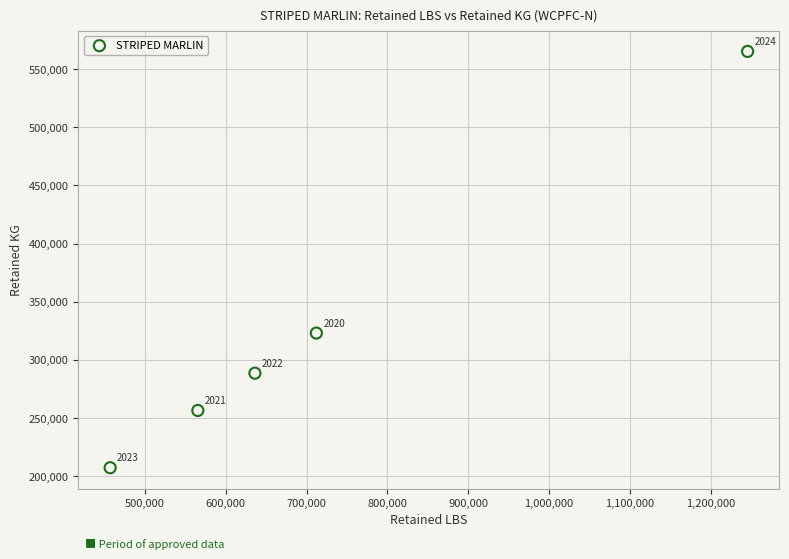

What Y value in the scatter plot is closest to 386203?

323037.6